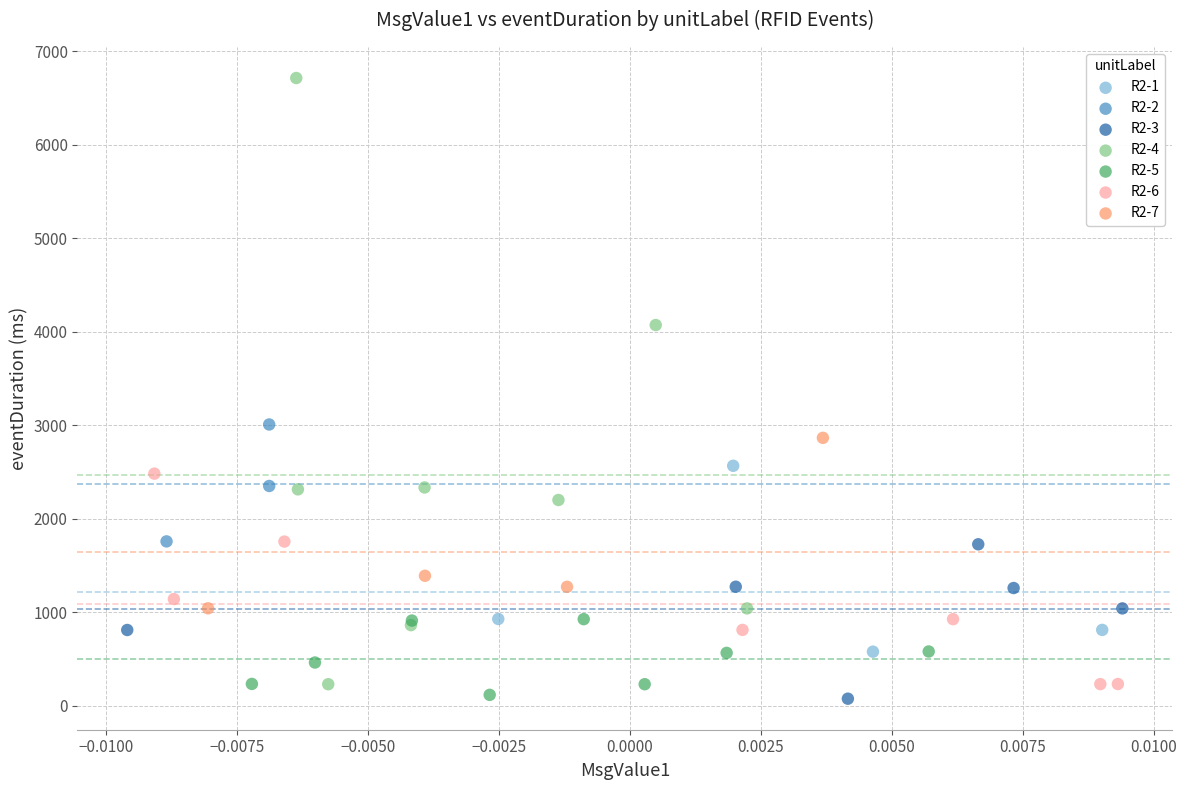

Which series reaches the maximum Y coordinate?

R2-4